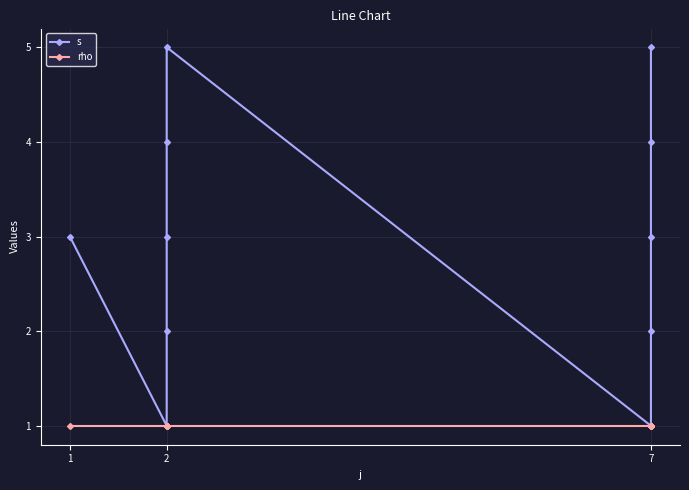

True or false: s and rho intersect in this chart.

False